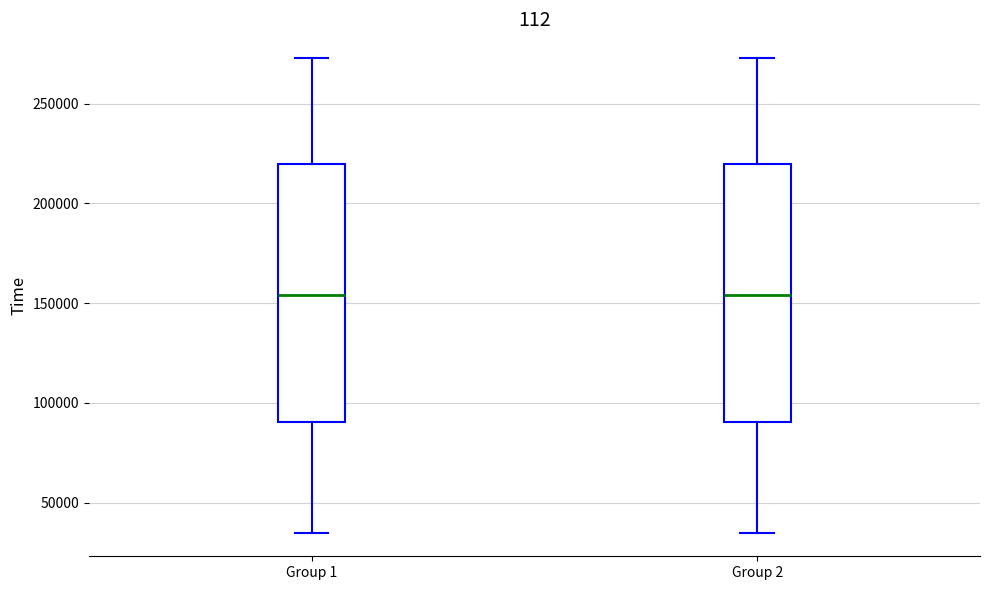

Reading left to right, read every box against the y-axis: the position of its median line, the range the box covers, and the ends of its whiskers. The values are not printed on the chart, so give them approximately, as read against the axis.

Group 1: median 155000, box 90000 to 220000, whiskers 35000 to 275000
Group 2: median 155000, box 90000 to 220000, whiskers 35000 to 275000